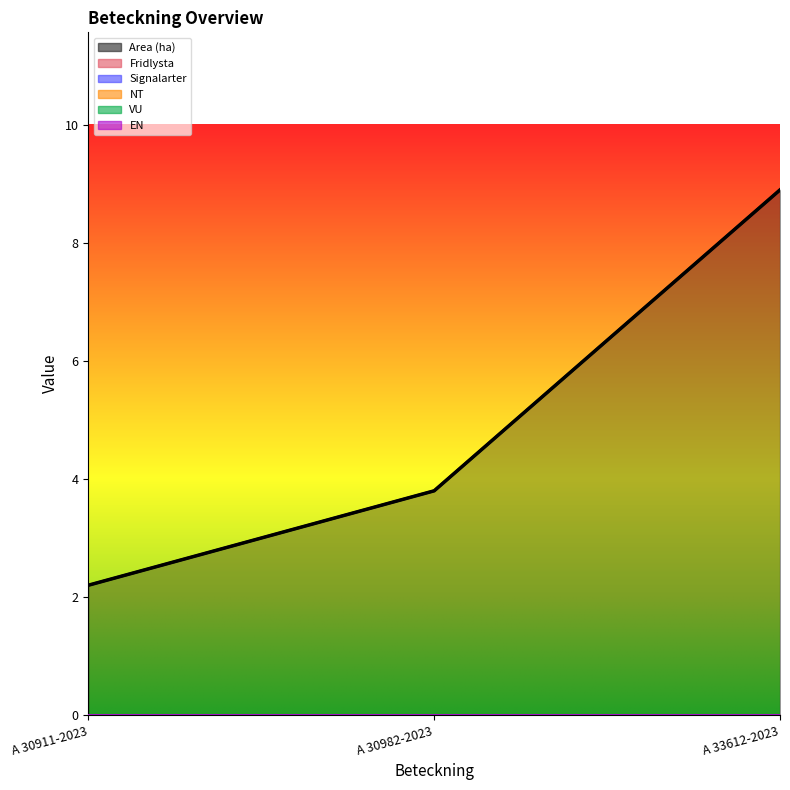

At which category is the sum across all series the highest?

A 33612-2023